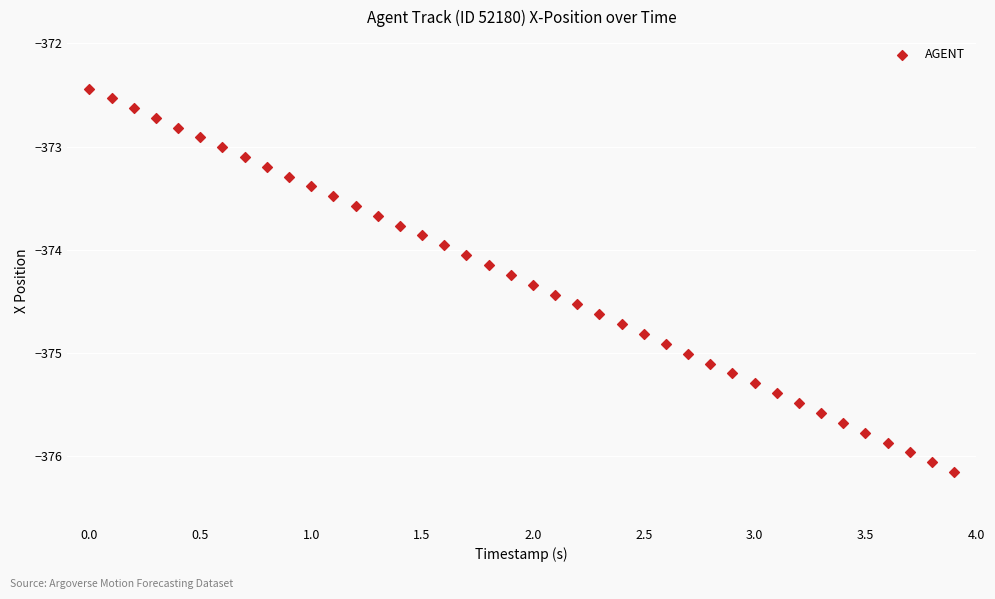

What is the range of Y values (max minus min)?

3.7